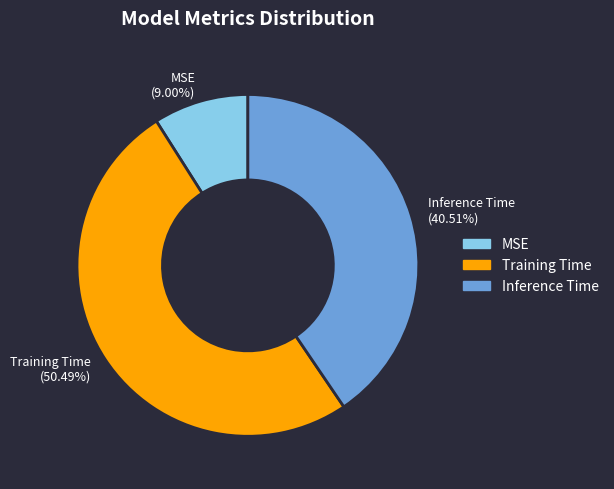

Which slice is the smallest?

MSE